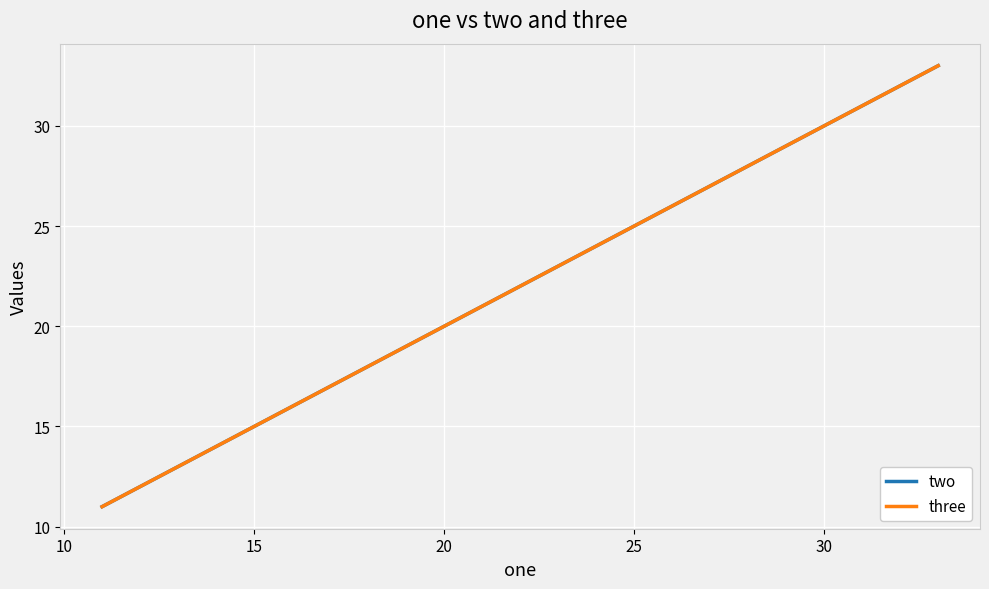

What is the maximum value shown in the chart?

33